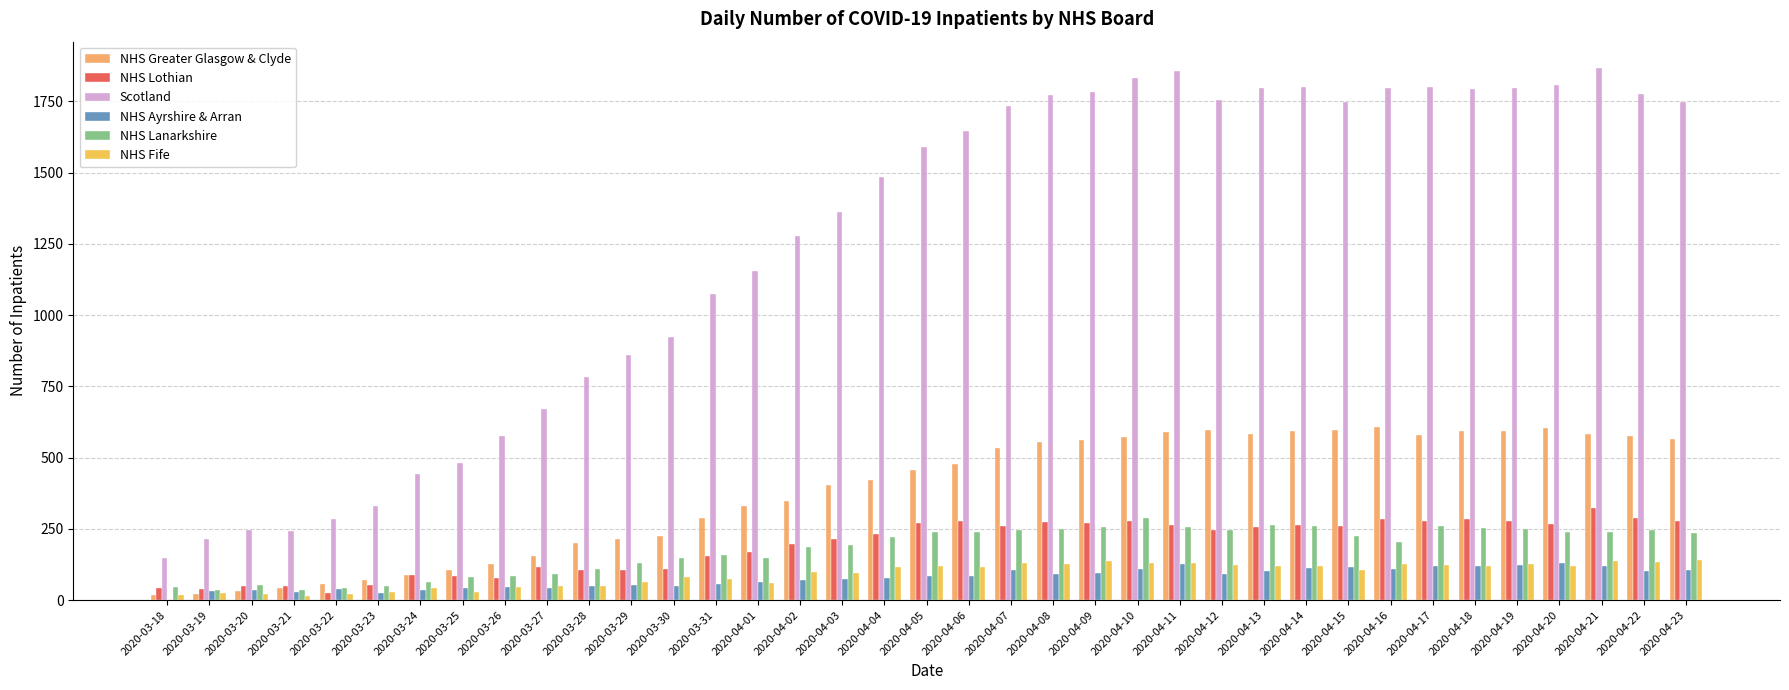

Are the bars horizontal?

No